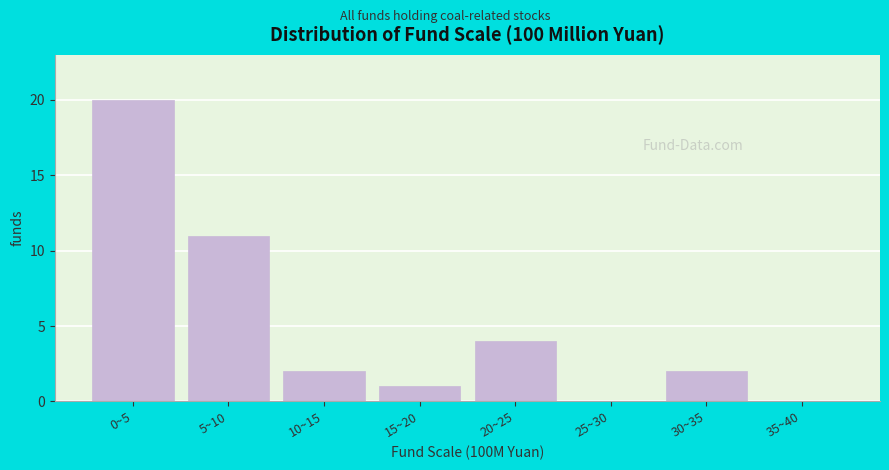

Reading right to left, transcribe all the data shown in this chart.

35~40=0	30~35=2	25~30=0	20~25=4	15~20=1	10~15=2	5~10=11	0~5=20